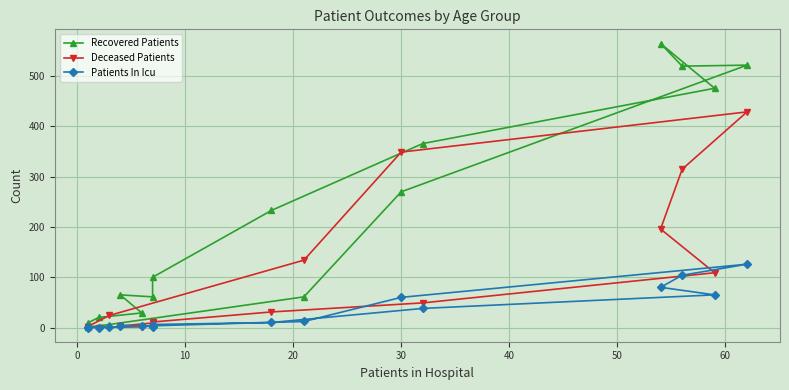

Which series has the widest spread of values?

Recovered Patients